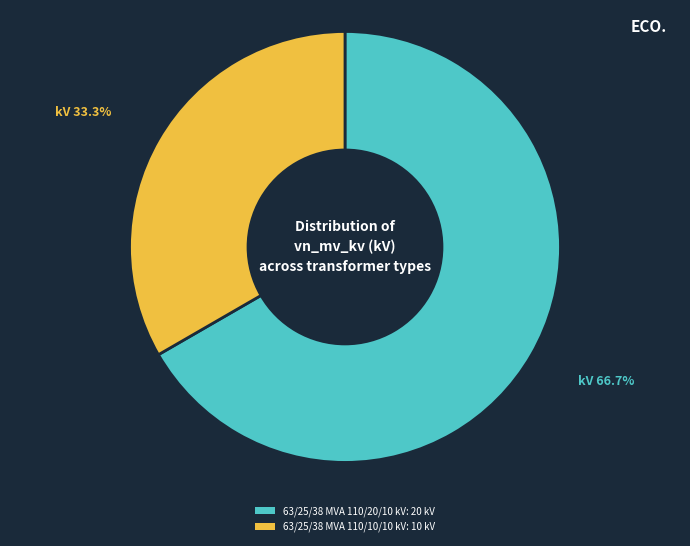

Which category has the biggest portion of the pie?

63/25/38 MVA 110/20/10 kV